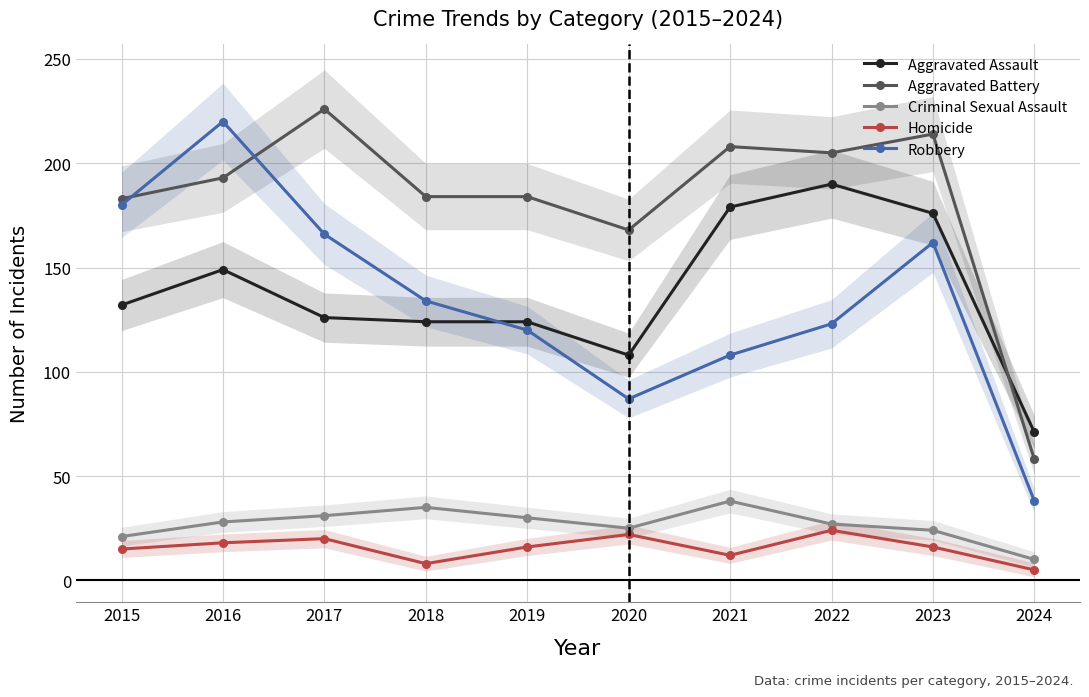

Does the chart display data point markers on the line(s)?

Yes